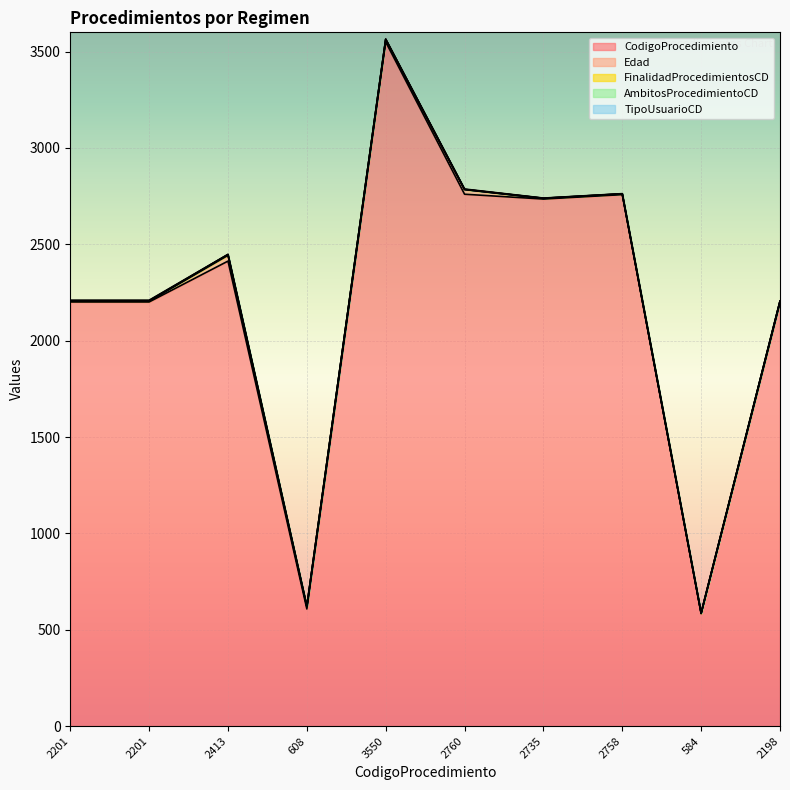

How many interior local valleys does the FinalidadProcedimientosCD series have?

1